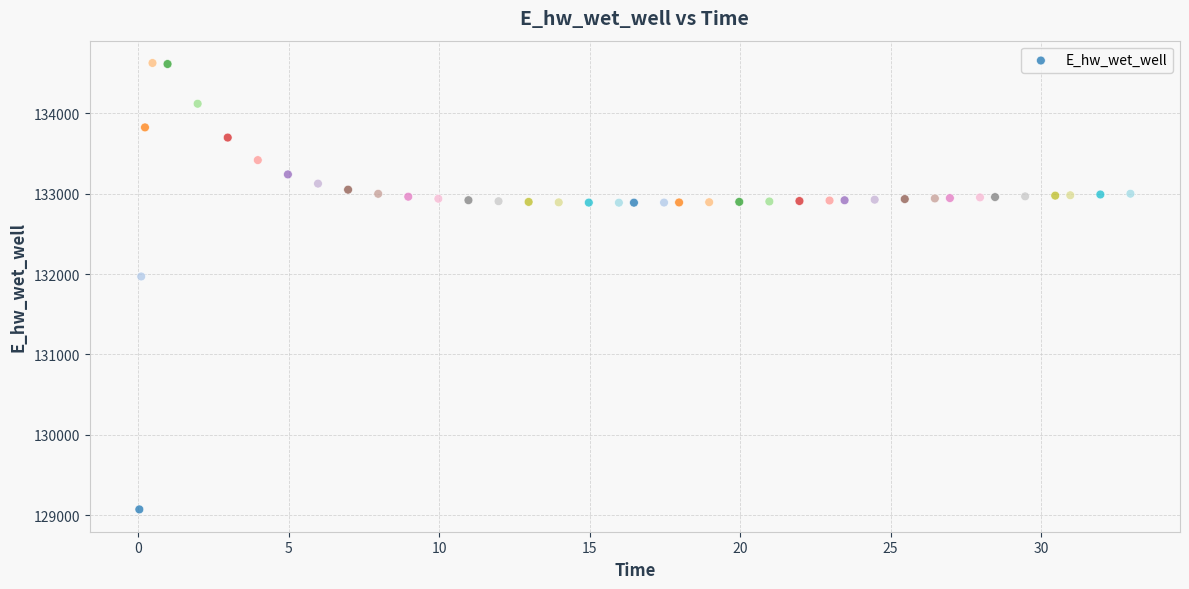

What is the range of Y values (max minus min)?

5557.2